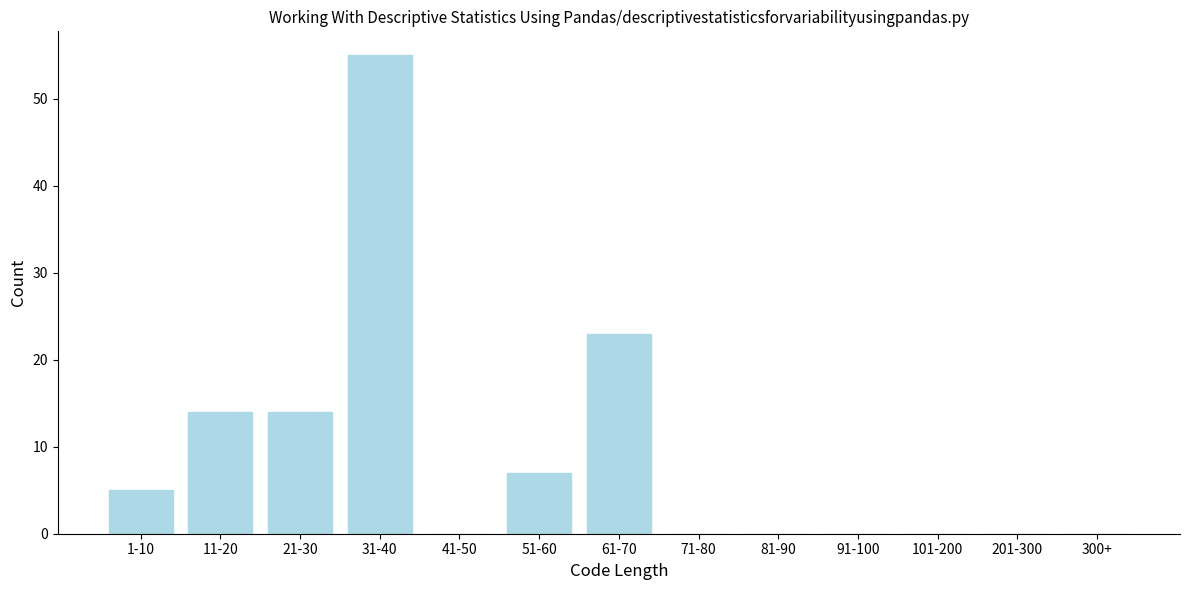

Reading left to right, transcribe all the data shown in this chart.

1-10=5	11-20=14	21-30=14	31-40=55	41-50=0	51-60=7	61-70=23	71-80=0	81-90=0	91-100=0	101-200=0	201-300=0	300+=0